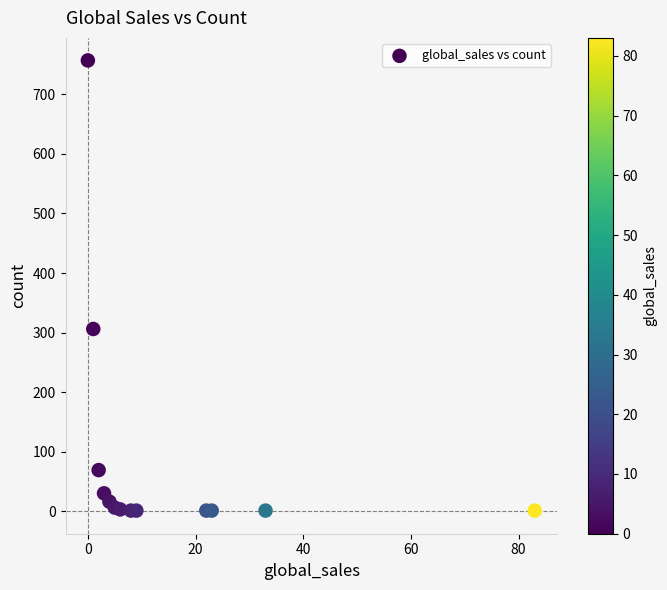

What Y value in the scatter plot is closest to 379?

306